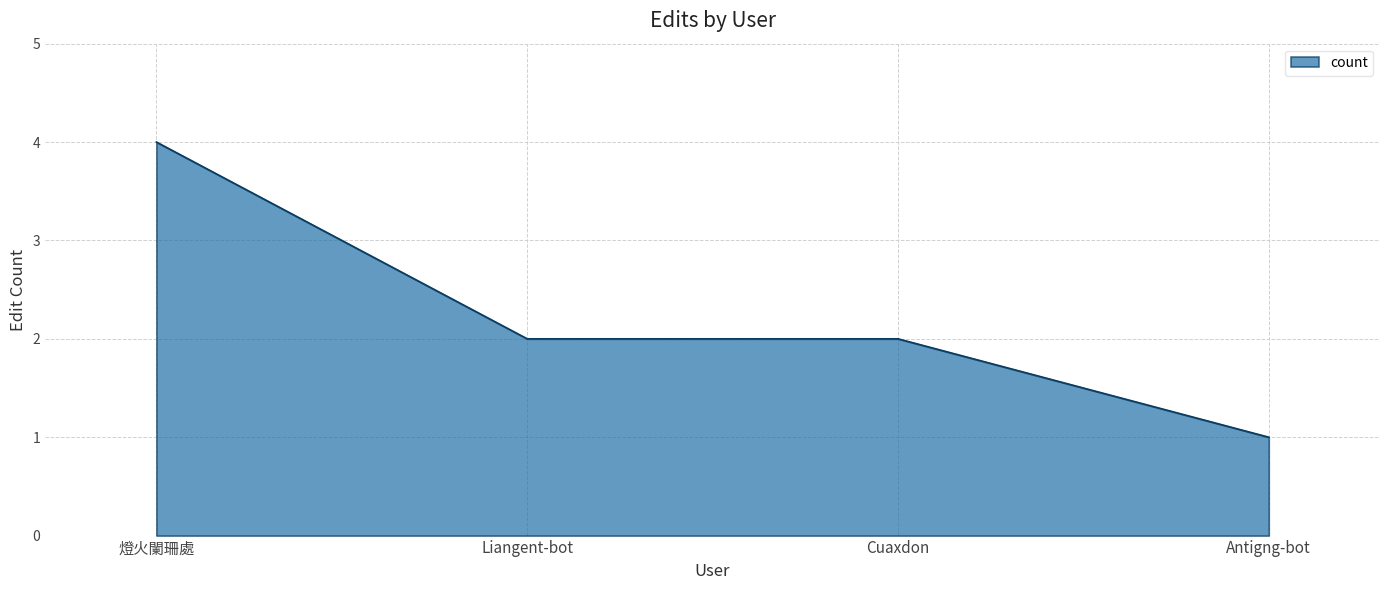

What is the average value?

2